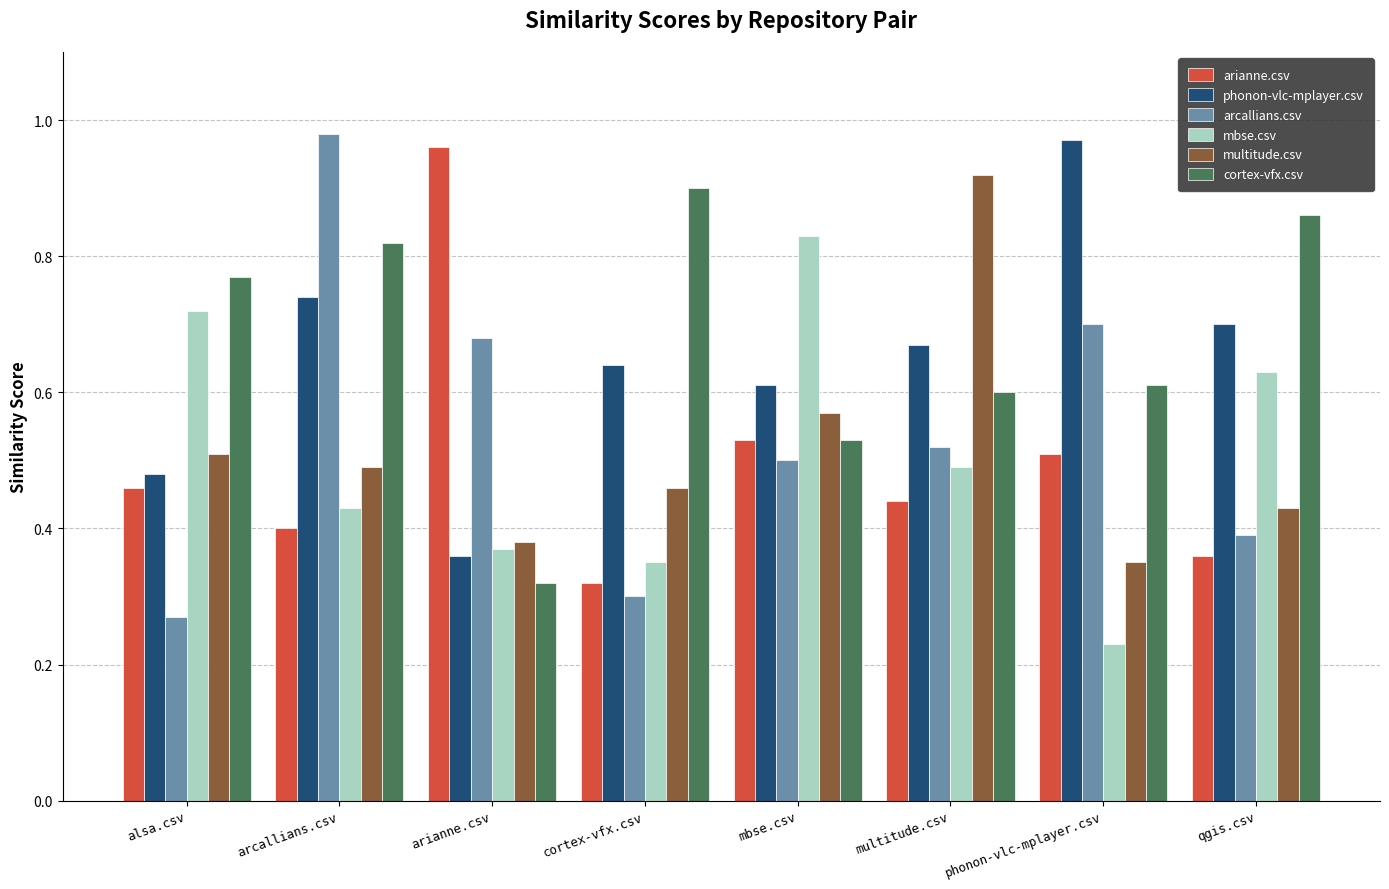

Which series changed the most between mbse.csv and phonon-vlc-mplayer.csv?

mbse.csv